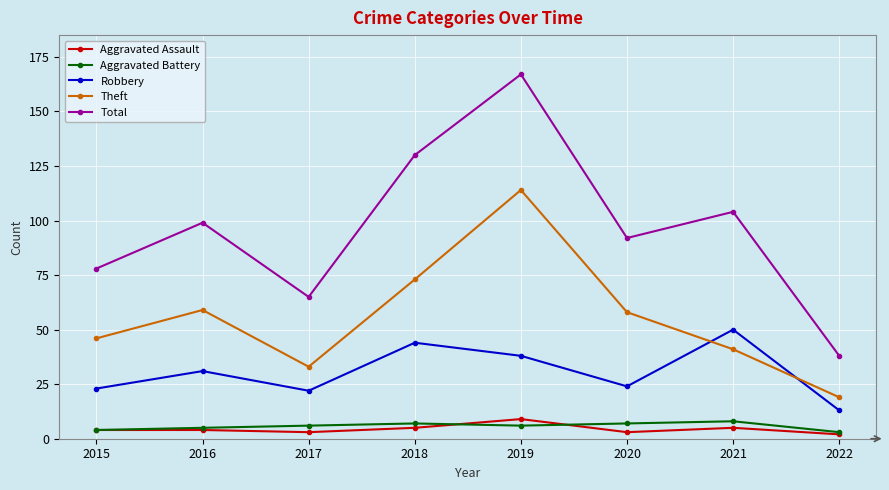

At which category is the sum across all series the highest?

2019